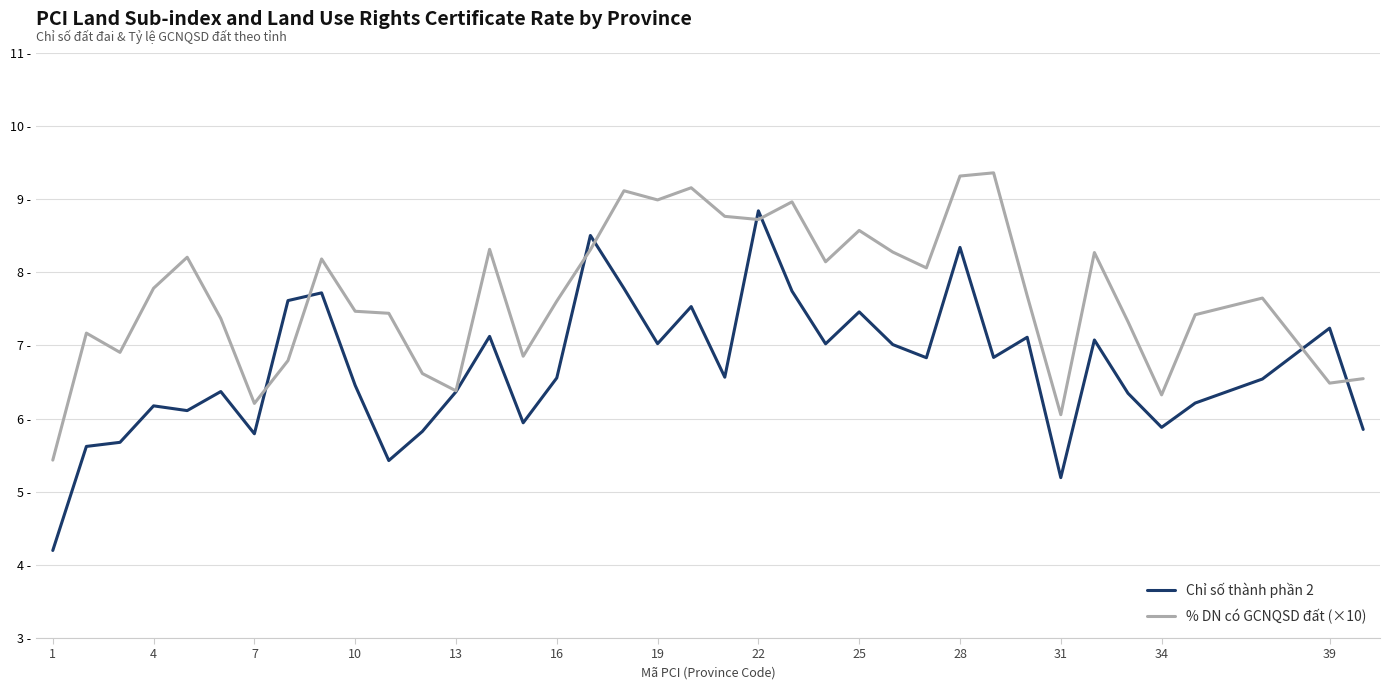

Which series ends up on top after the final intersection of % DN có GCNQSD đất (×10) and Chỉ số thành phần 2?

% DN có GCNQSD đất (×10)